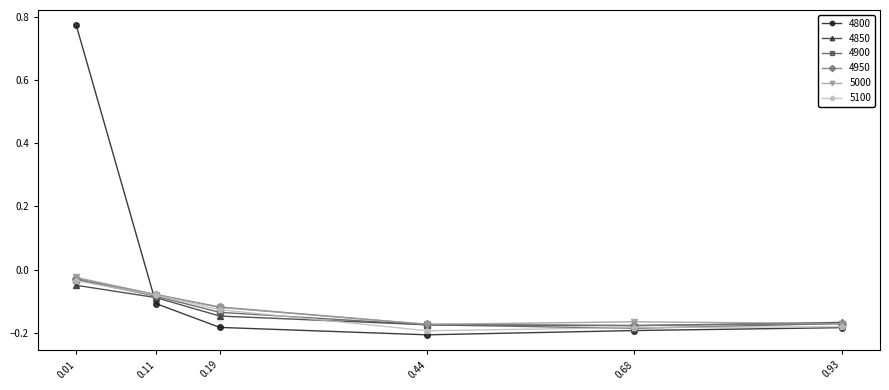

True or false: 4950 has more than 2 interior local peaks.

False